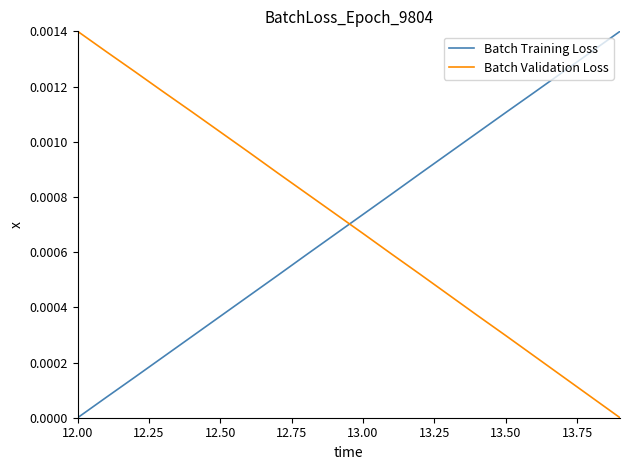

True or false: Batch Validation Loss and Batch Training Loss intersect in this chart.

True